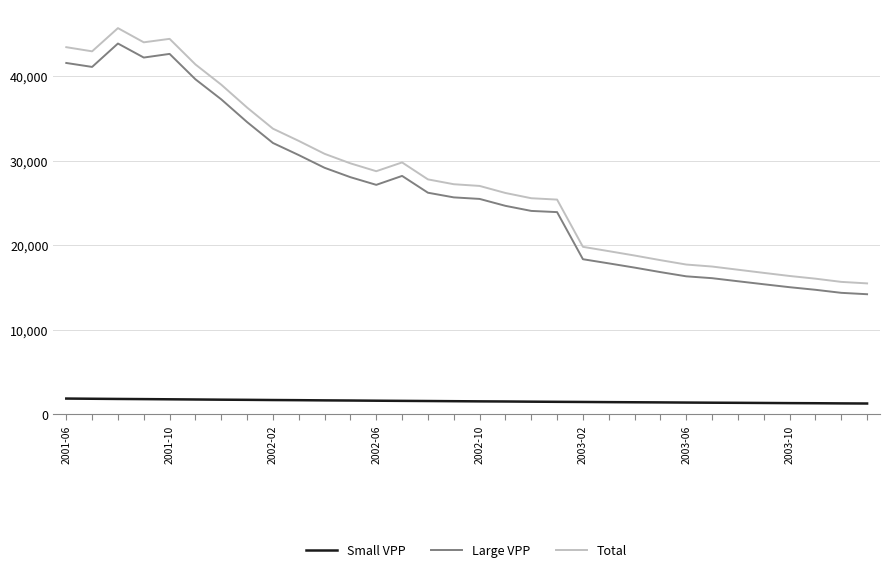

What is the maximum value shown in the chart?

45712.1